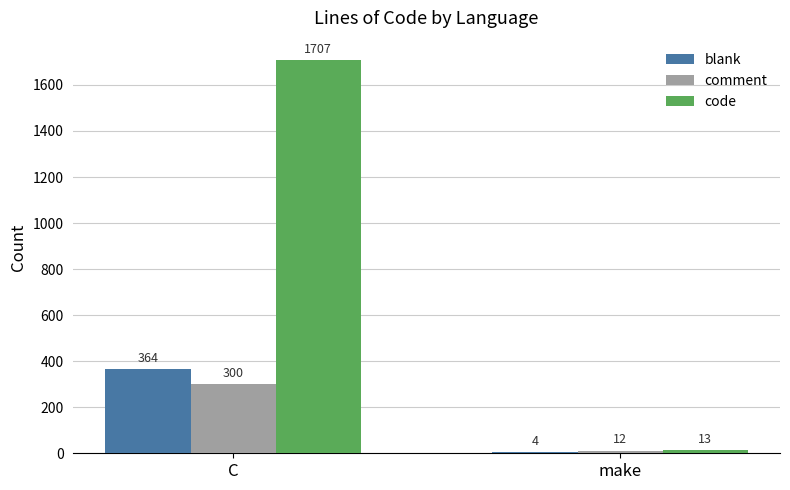

At which category does the chart reach its peak across all series?

C